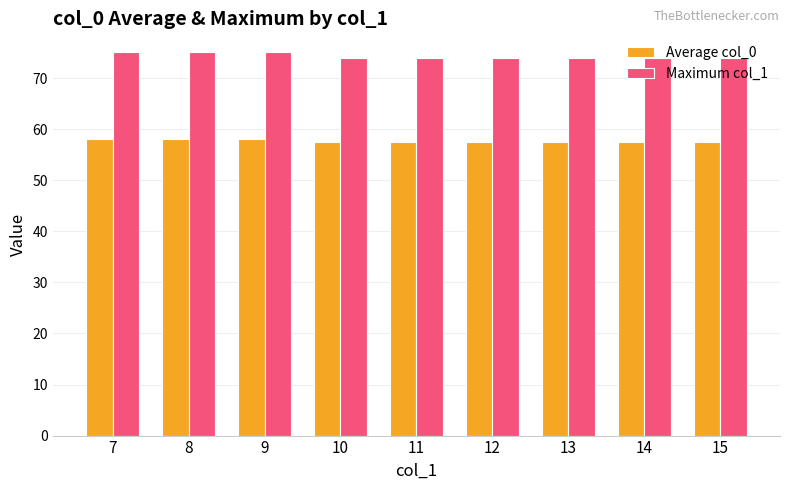

List the series in order of their overall mean, lowest first.

Average col_0, Maximum col_1